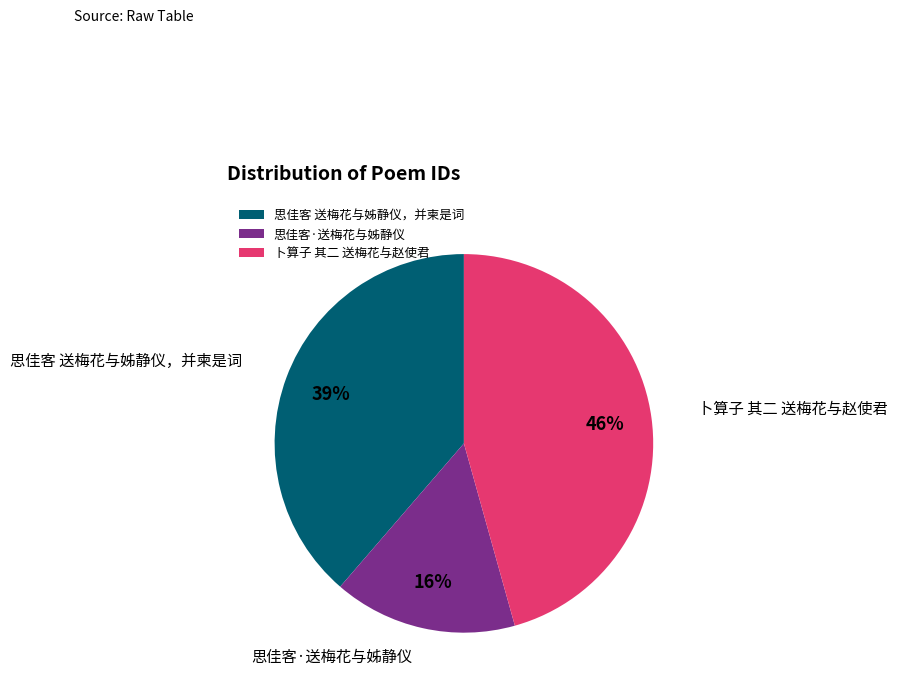

Which category has the smallest portion of the pie?

思佳客·送梅花与姊静仪